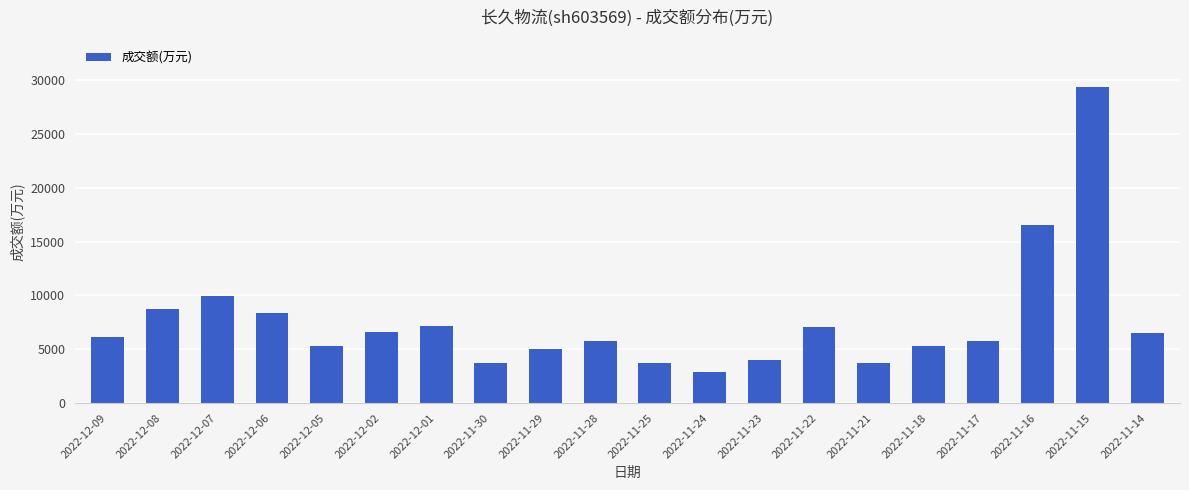

What is the smallest value displayed?

2912